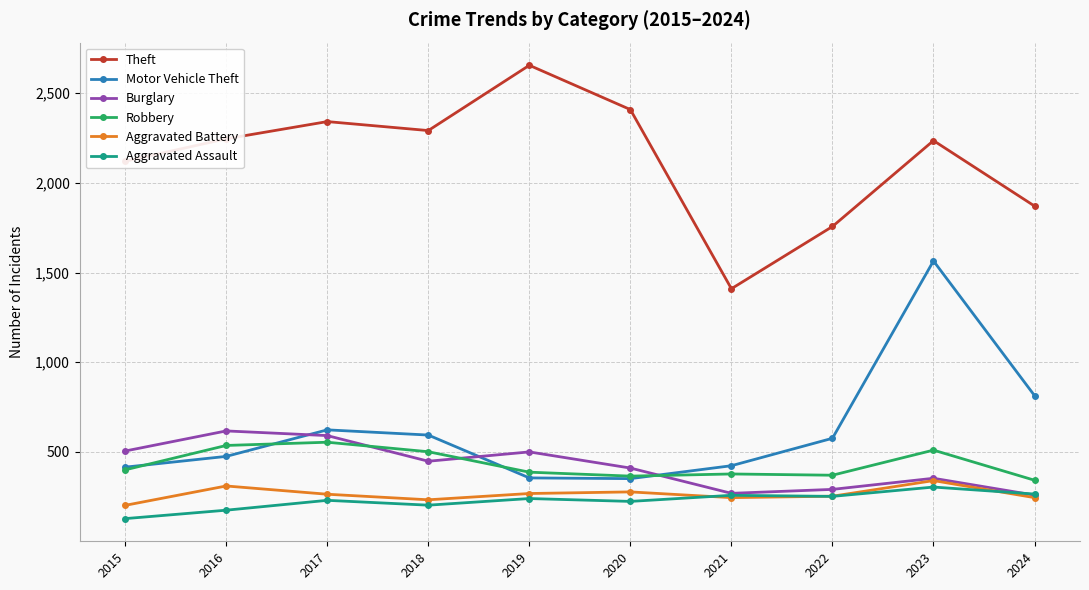

At which category is the sum across all series the highest?

2023